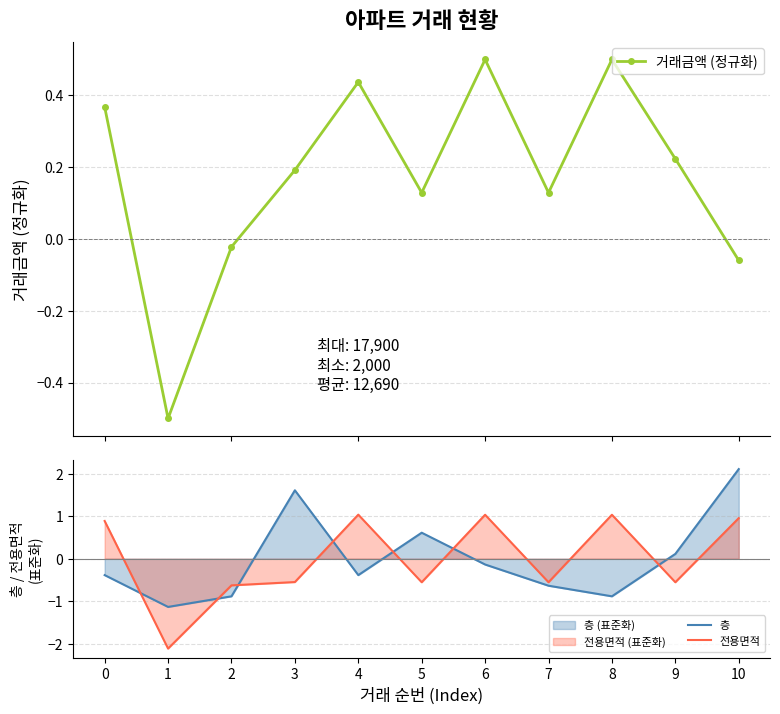

True or false: 전용면적 has a value of 1.0 at 8.

True